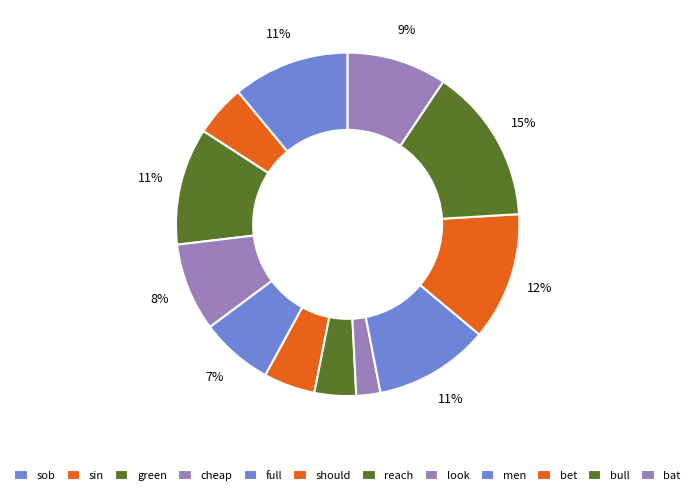

Which has a higher value, green or should?

green